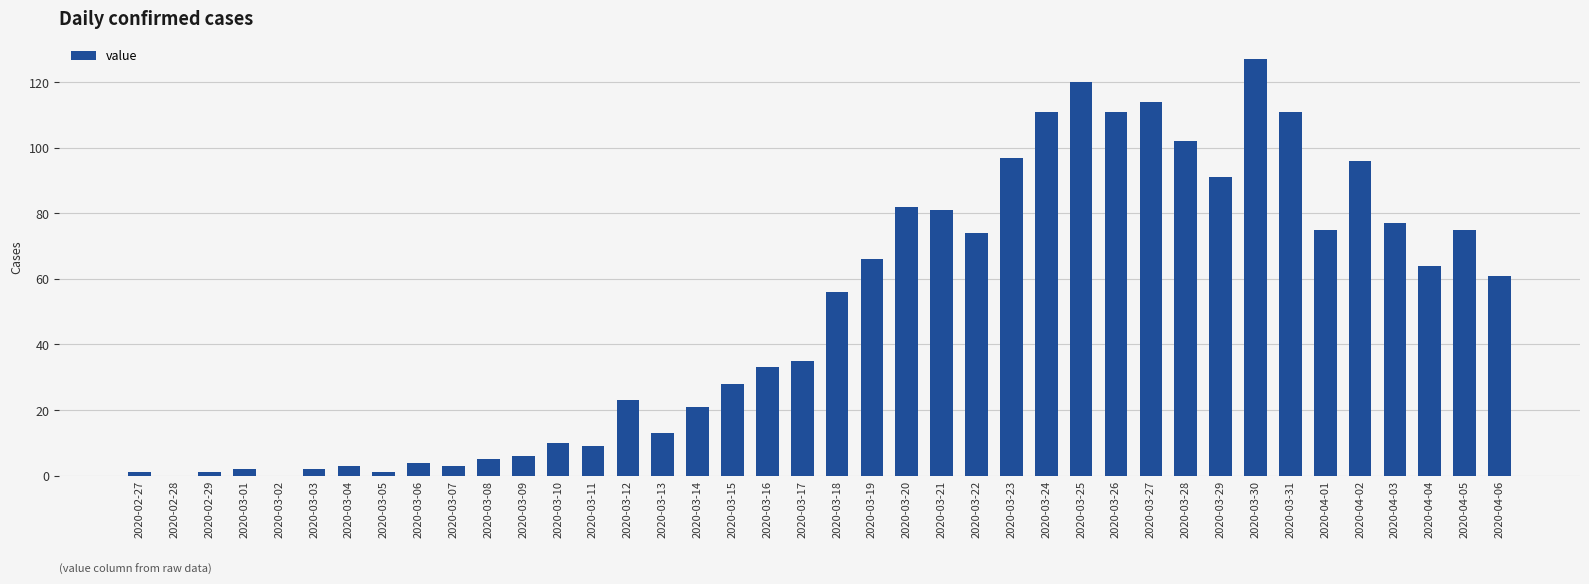

At which category does the chart reach its peak across all series?

2020-03-30